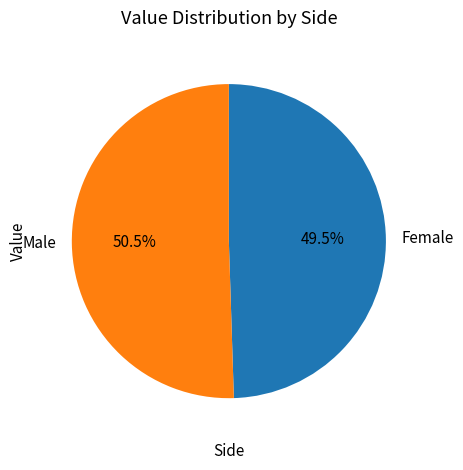

Which category has the biggest portion of the pie?

Male